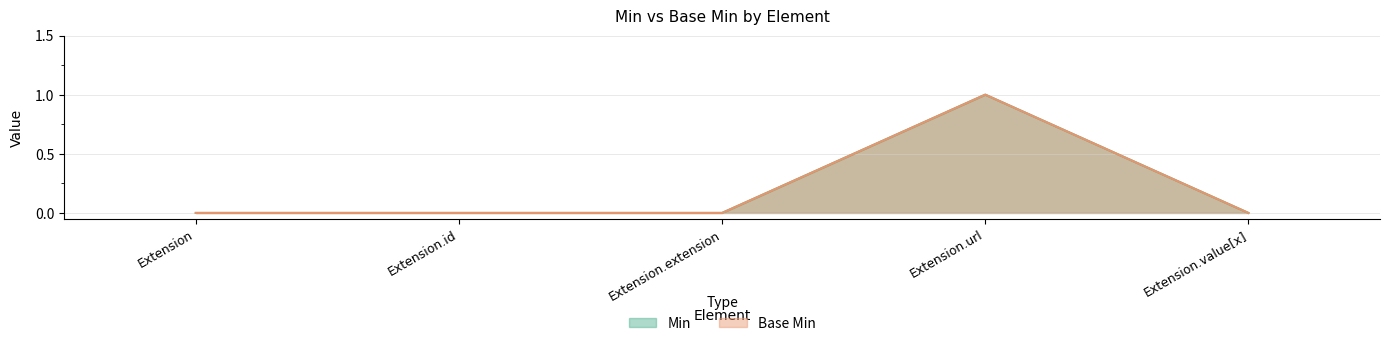

What are all the series names shown in the legend?

Min, Base Min